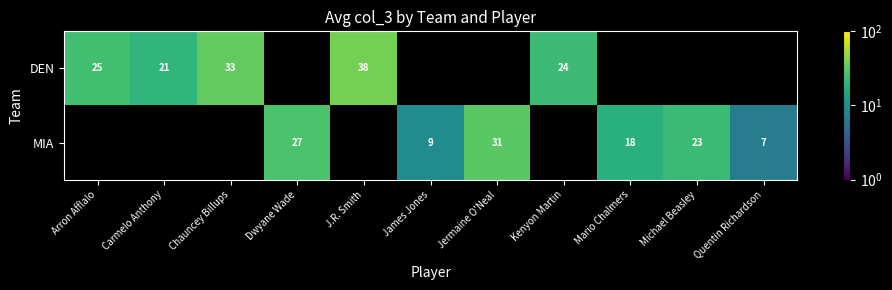

True or false: MIA has a value of 18 at Mario Chalmers.

True